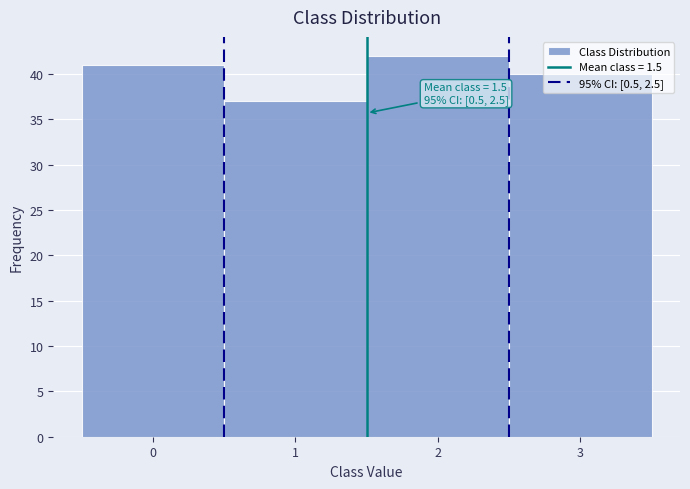

Which range on the x-axis has the tallest bar?

1.5 to 2.5